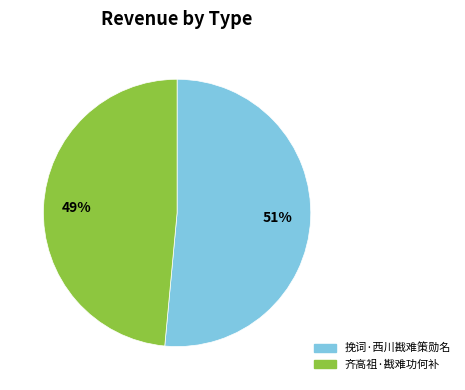

To the nearest percent, what is the average slice percentage?

50%